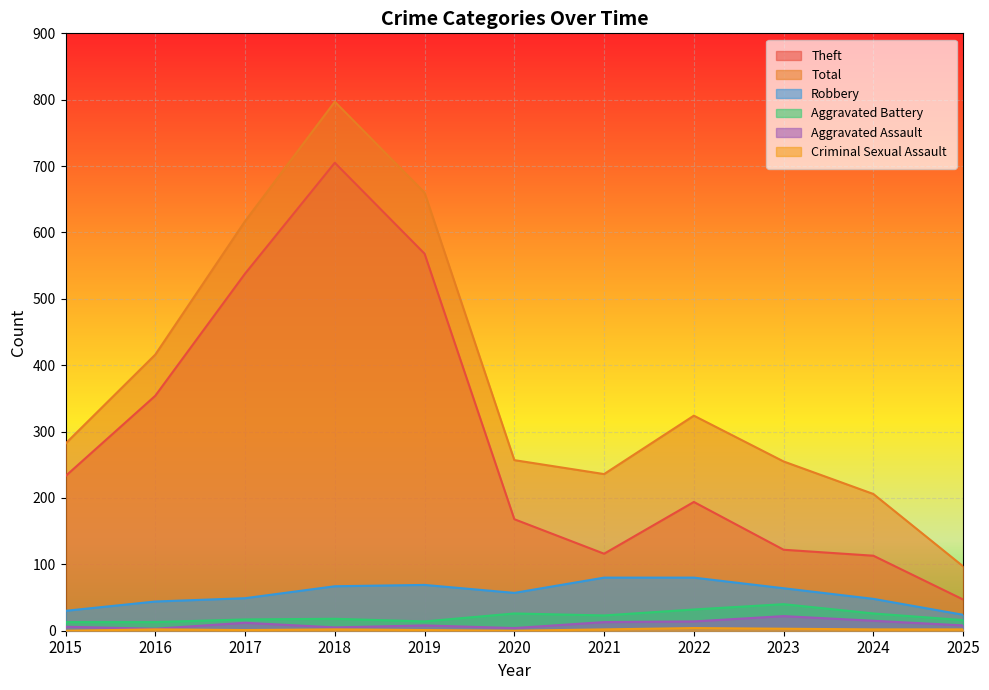

How many data points in Robbery are less than 57?

5